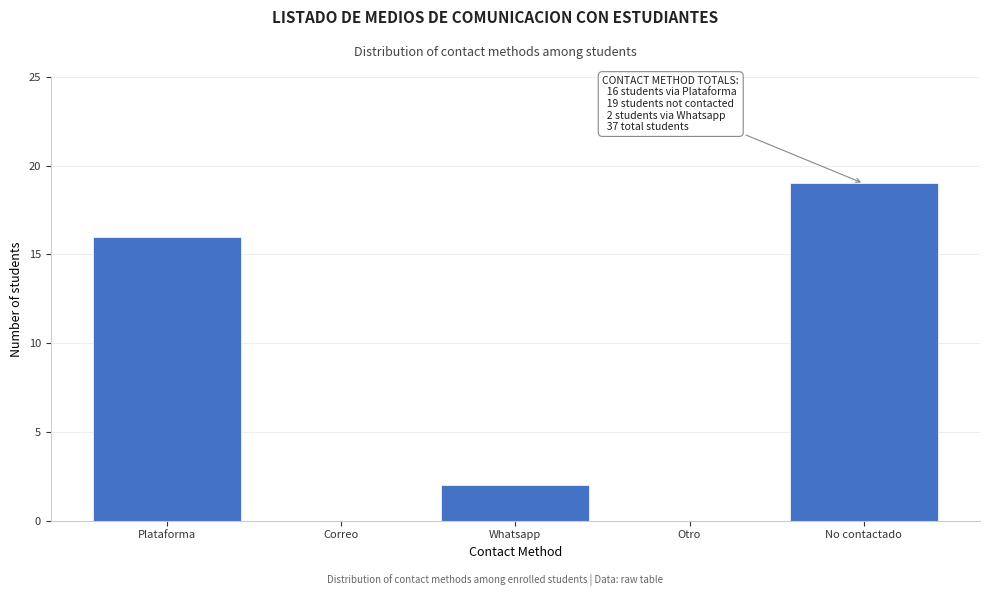

Reading left to right, transcribe all the data shown in this chart.

Plataforma=16	Correo=0	Whatsapp=2	Otro=0	No contactado=19